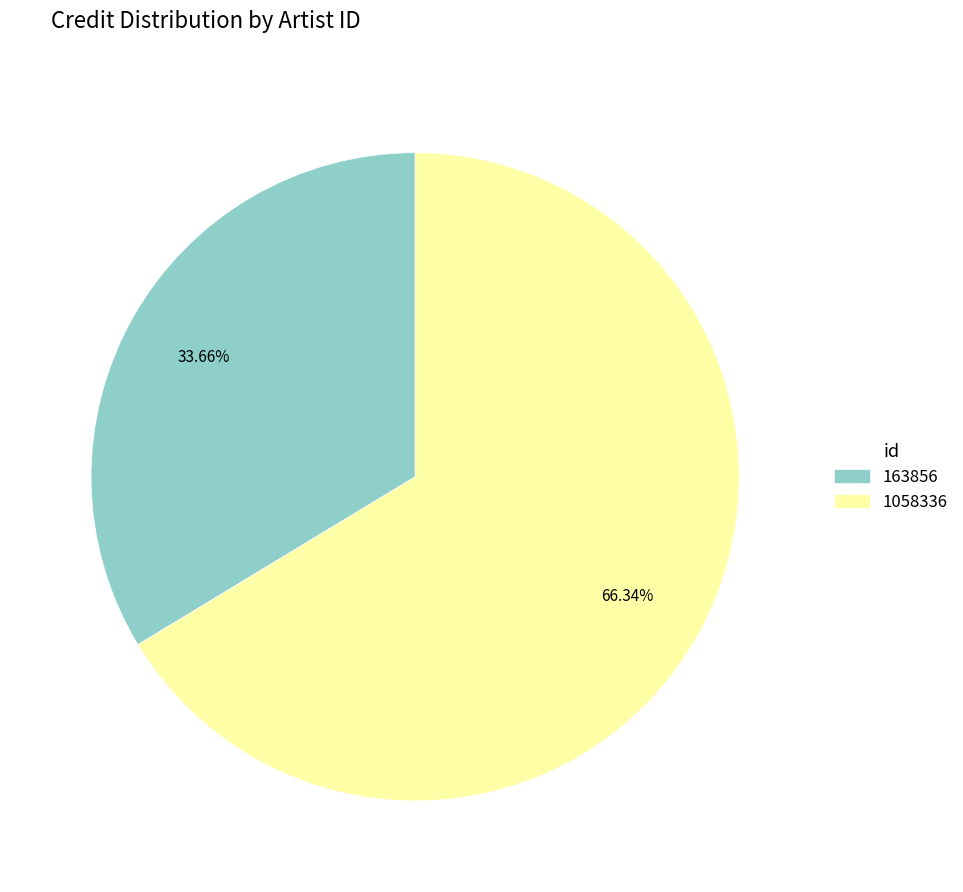

What percentage do 1058336 and 163856 together represent?

100.0%